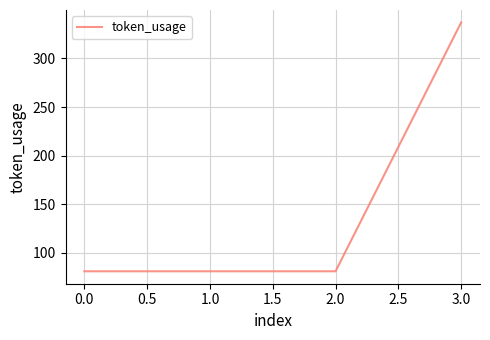

How many lines are shown in the chart?

1